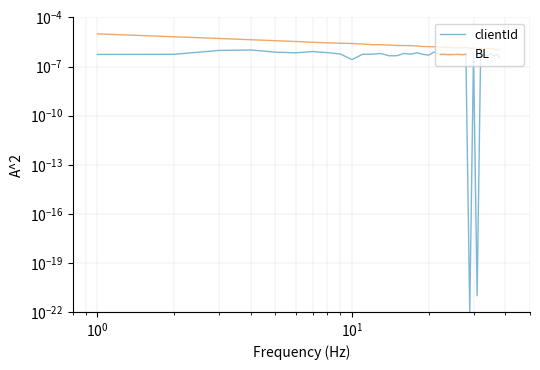

Is this an area chart (filled region under the line)?

No